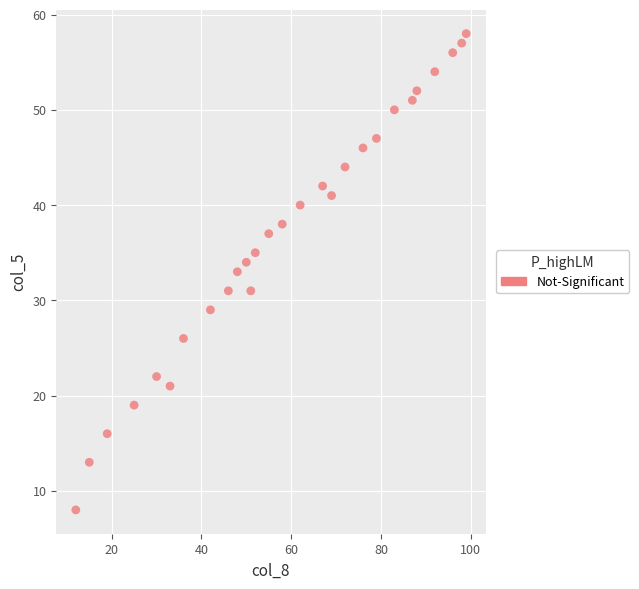

What is the range of Y values (max minus min)?

50